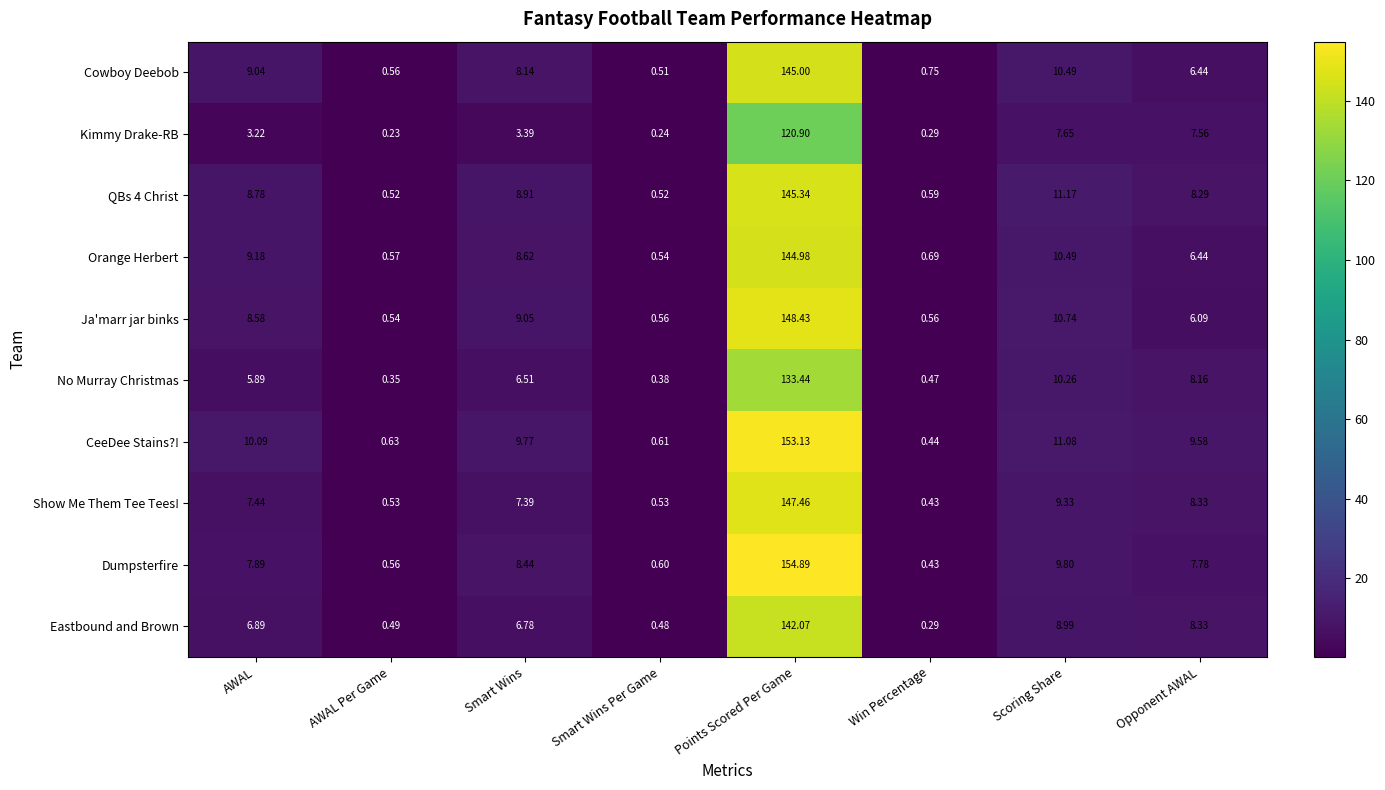

List the labels in order of Eastbound and Brown value, smallest first.

Win Percentage, Smart Wins Per Game, AWAL Per Game, Smart Wins, AWAL, Opponent AWAL, Scoring Share, Points Scored Per Game